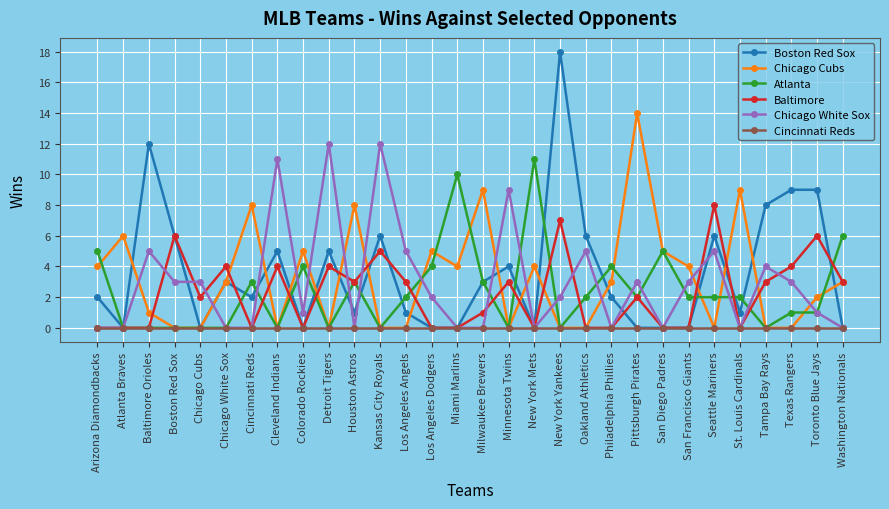

What is the difference between the second highest and minimum values in the Baltimore series?

7